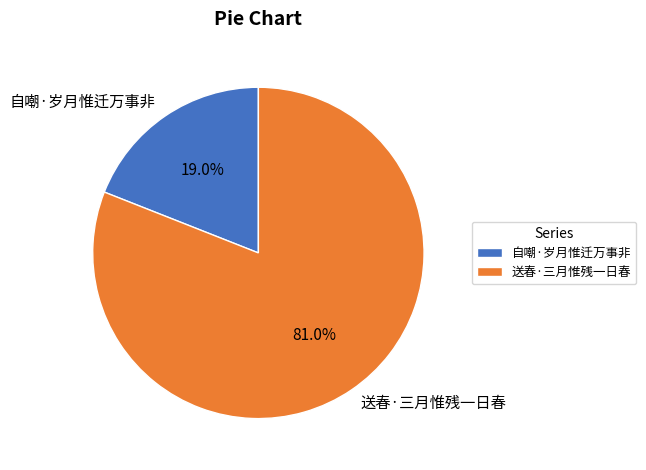

To the nearest percent, what is the difference between the largest and smallest slice percentages?

62%